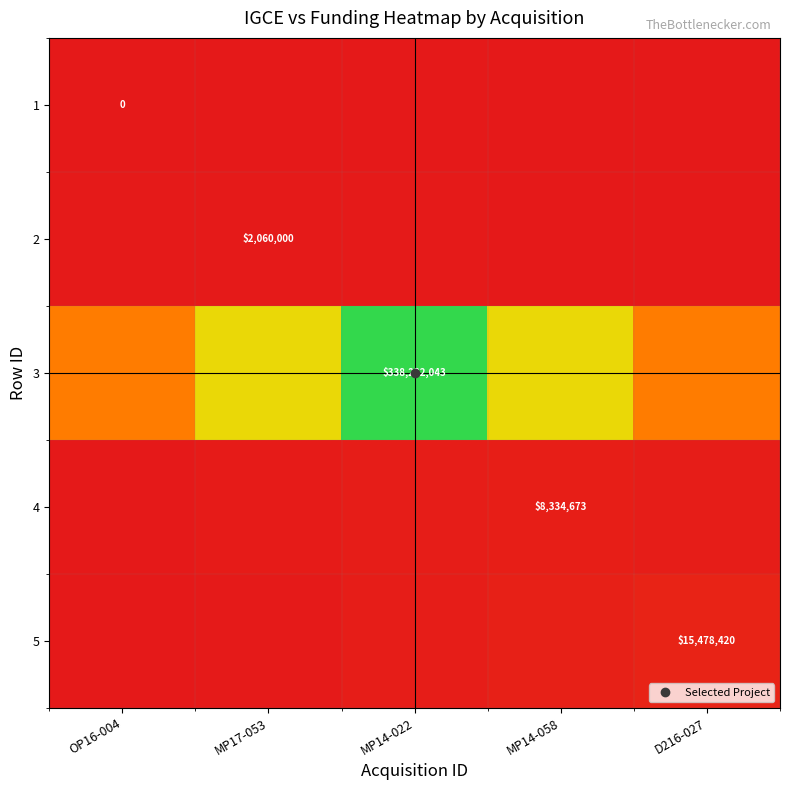

At which label is 5 closest to 0?

OP16-004